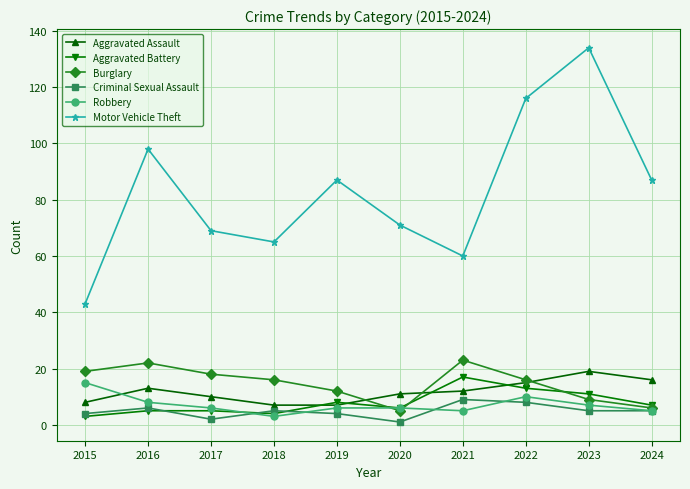

What is the value of the Criminal Sexual Assault point at the 3rd from the left?

2